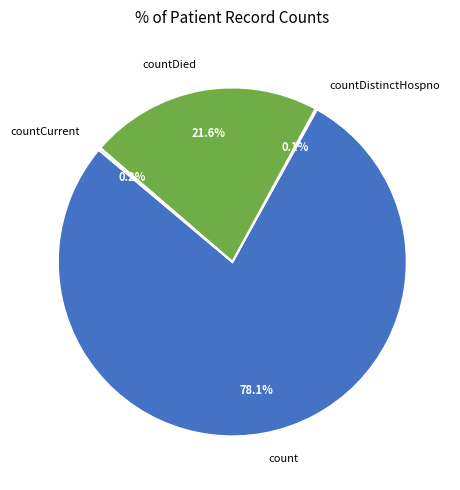

Which category has the biggest portion of the pie?

count